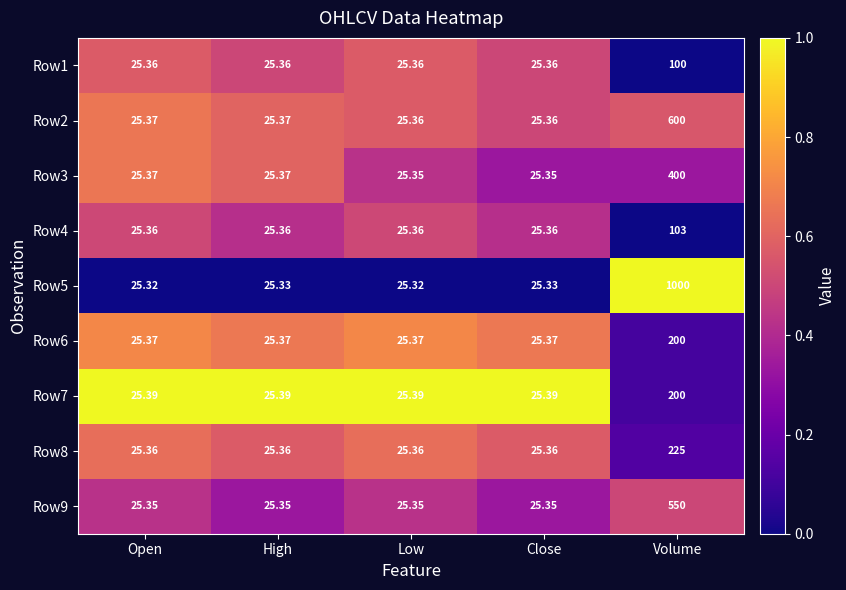

Between Open and Volume, which series saw the biggest shift?

Row5